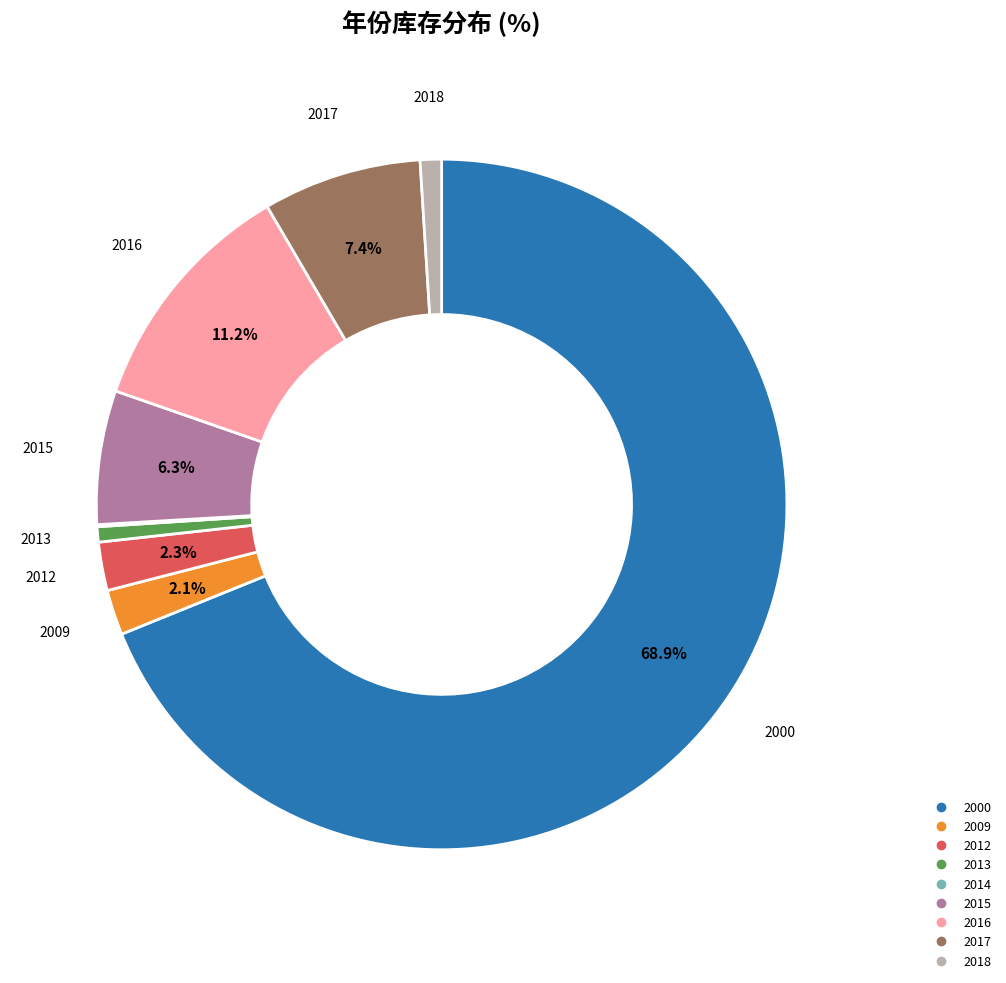

Is there a majority slice in this chart?

Yes